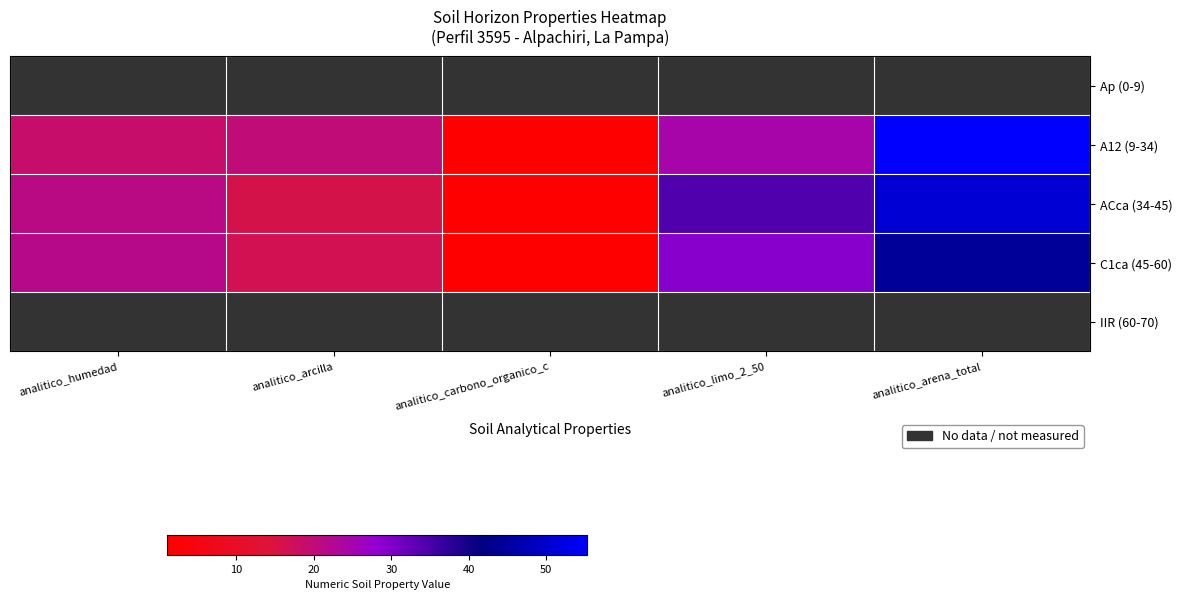

What is the greatest value displayed?

55.3